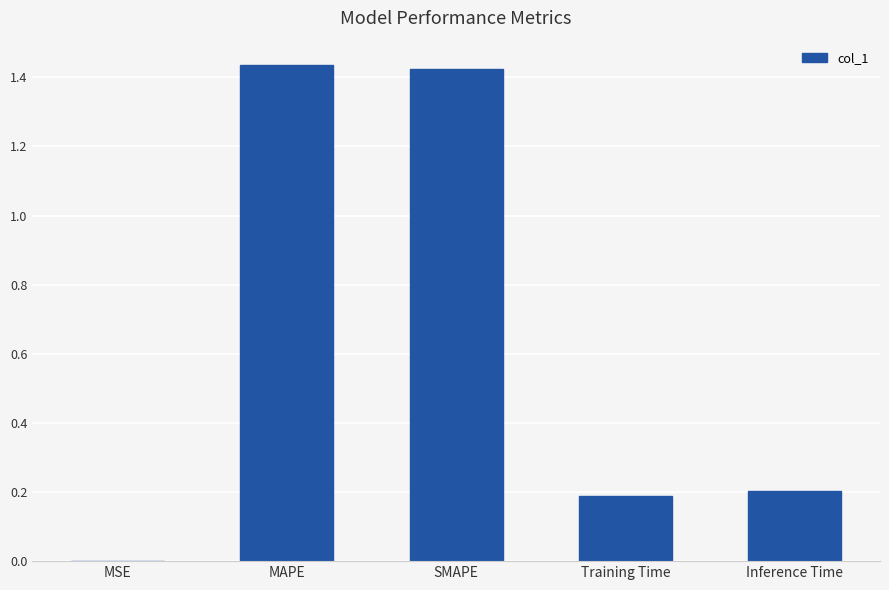

What is the ratio of the value at SMAPE to the value at MAPE?

1.0